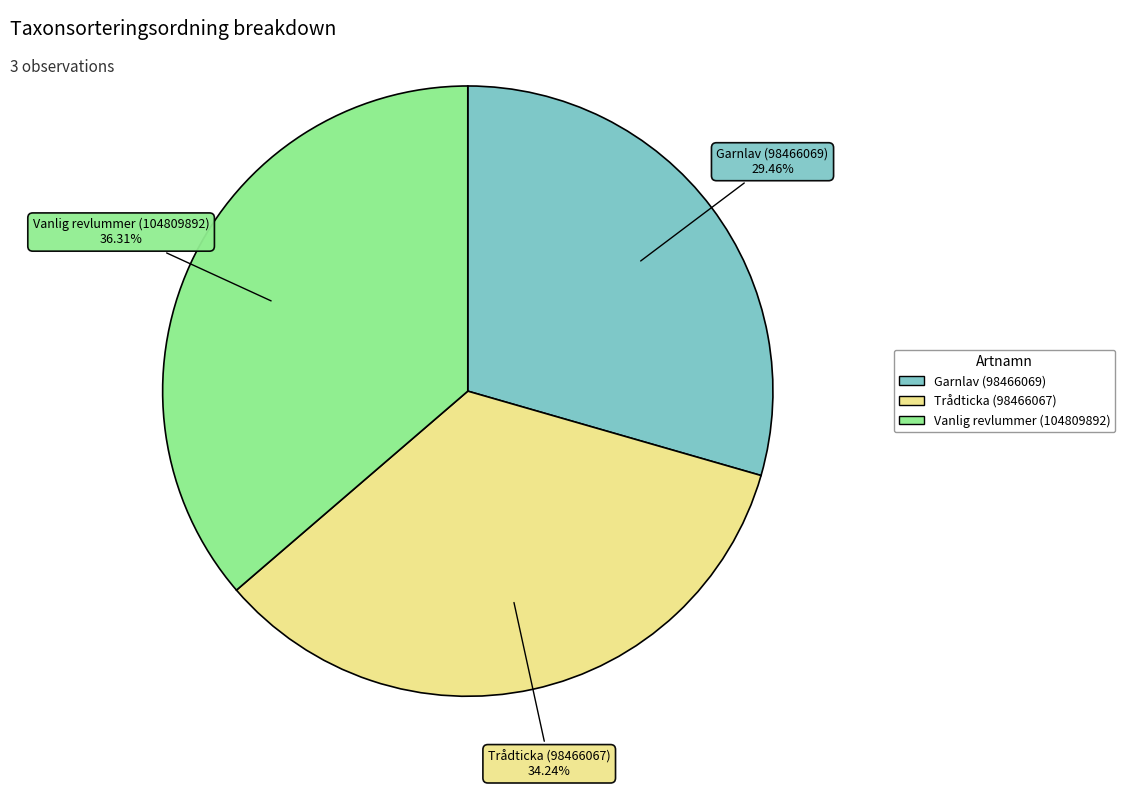

To the nearest percent, what is the combined percentage of Garnlav (98466069) and Trådticka (98466067)?

64%